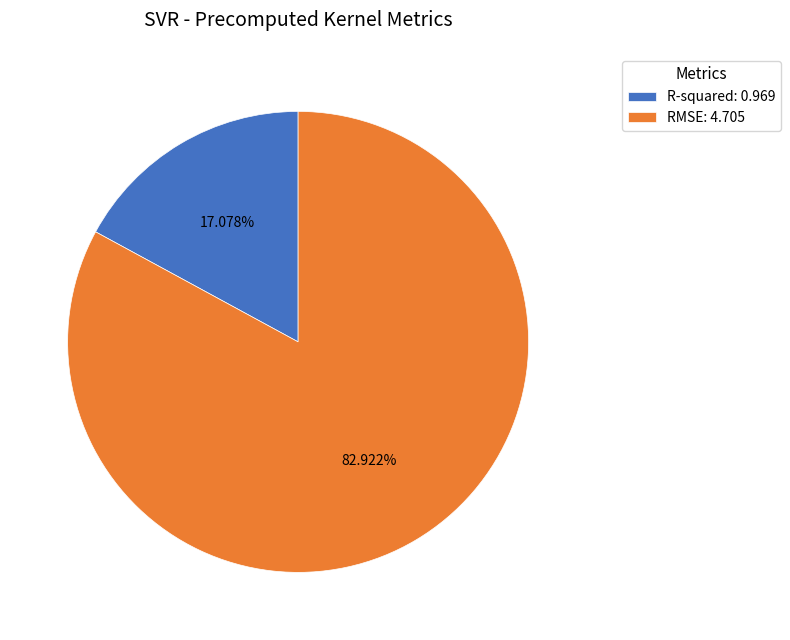

Which slice is the smallest?

R-squared